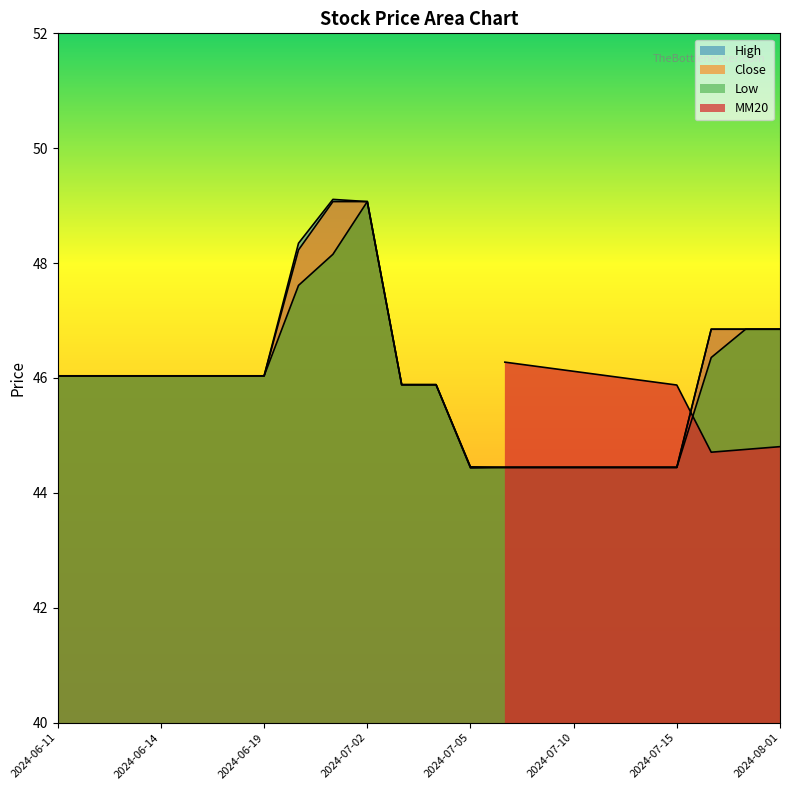

True or false: Close and High cross at least once.

False